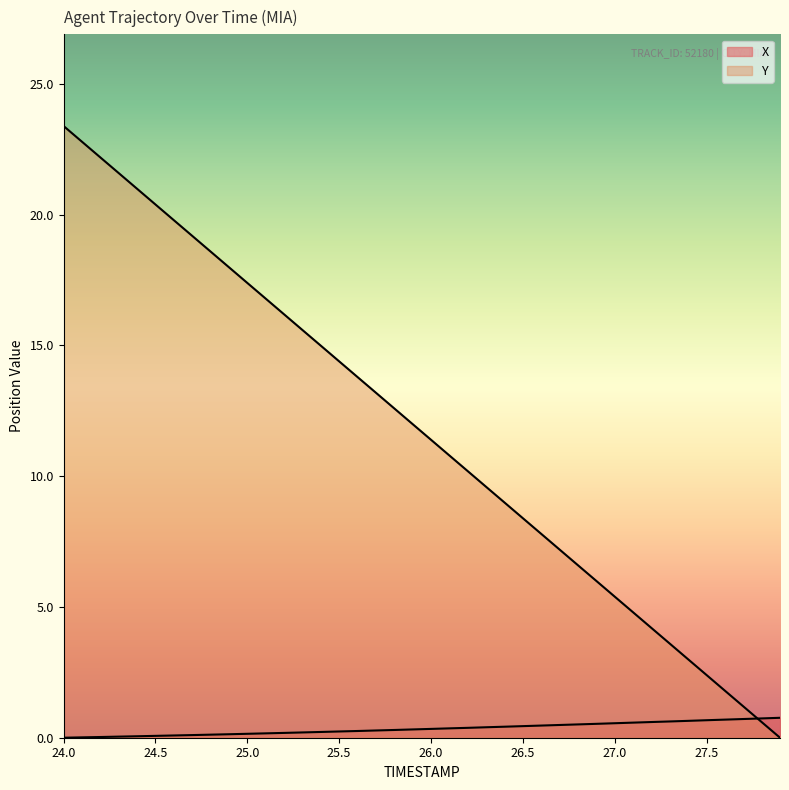

How many distinct data groups are displayed?

2